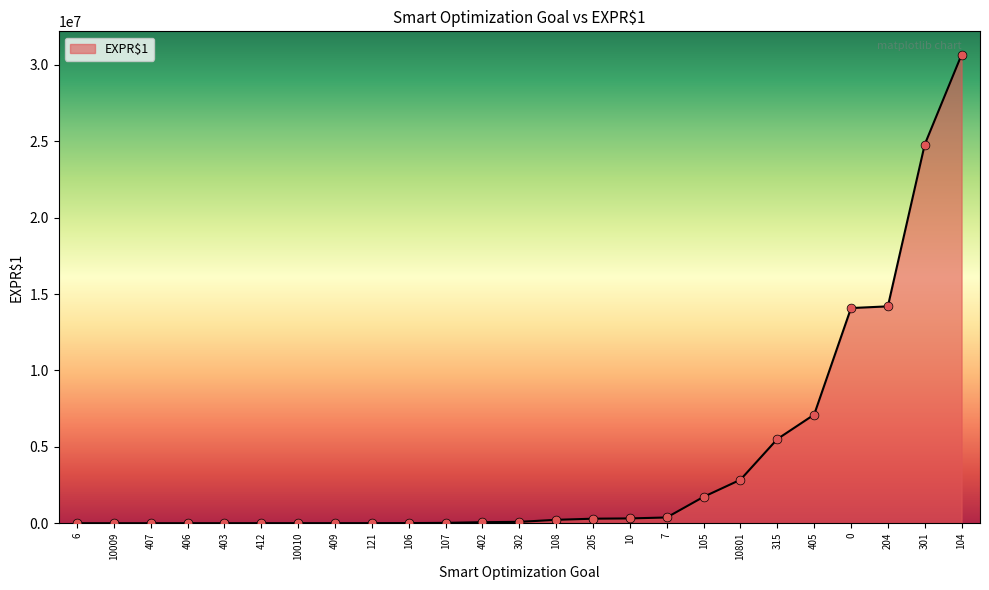

Approximately how many times larger is the value at 104 compared to 315?

5.6